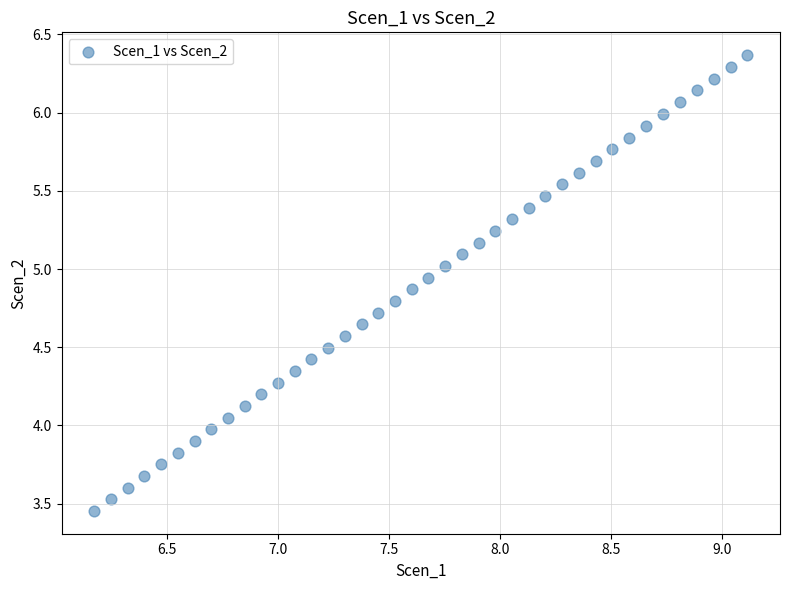

What is the range of X values (max minus min)?

2.9